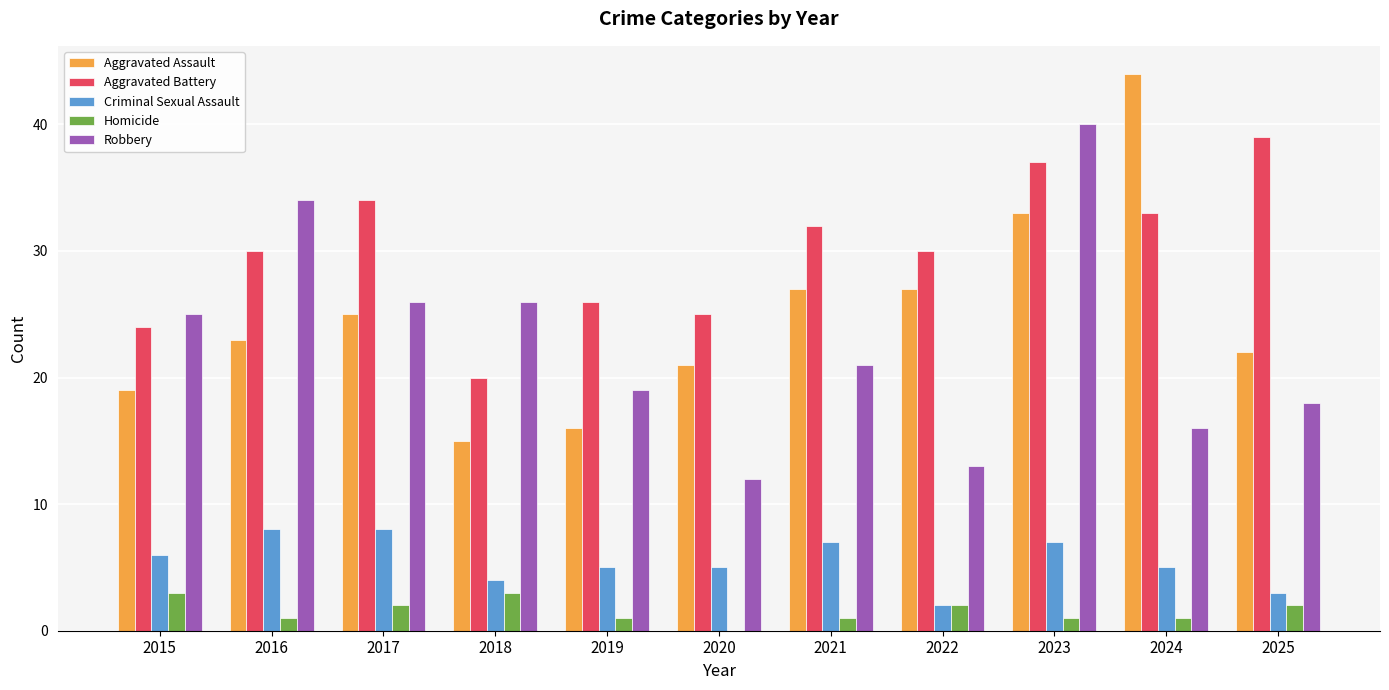

Are the bars grouped side by side (vs. stacked)?

Yes